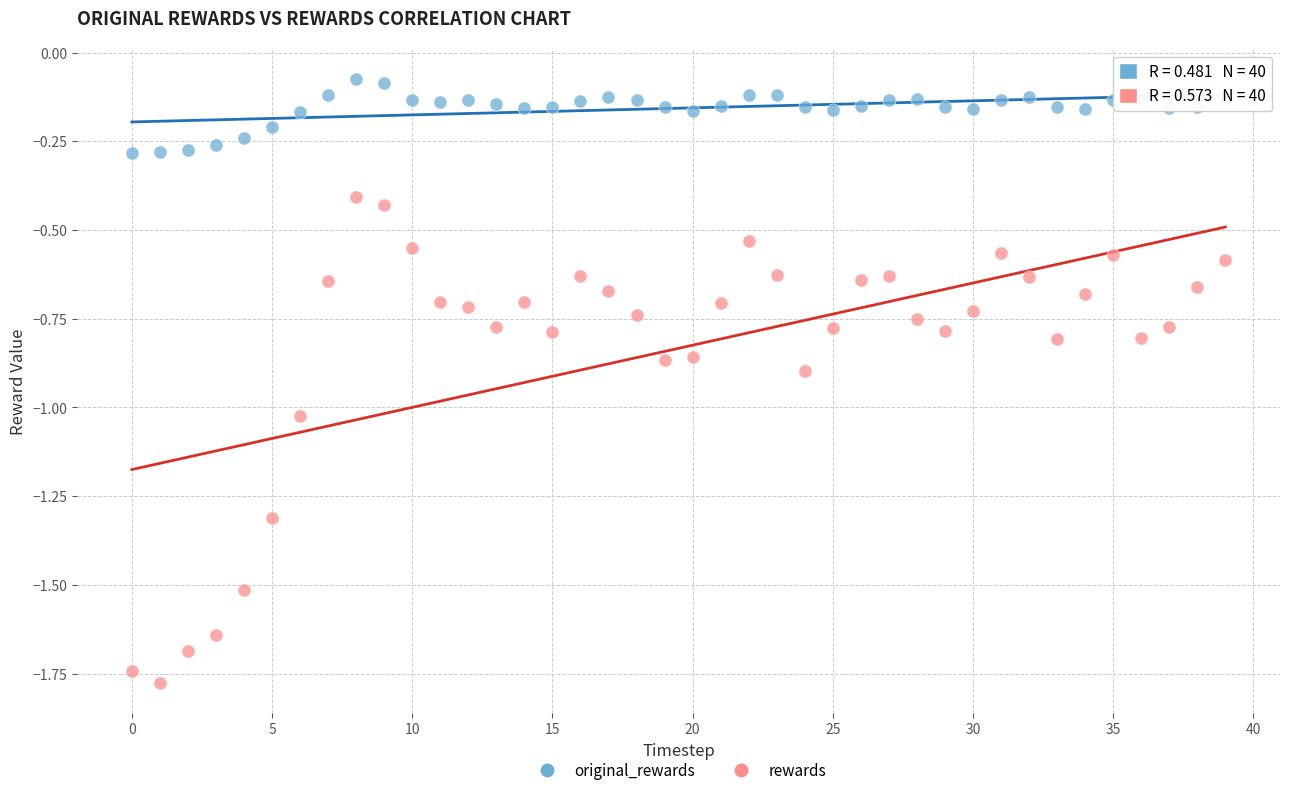

Which series contains the lowest Y value?

rewards